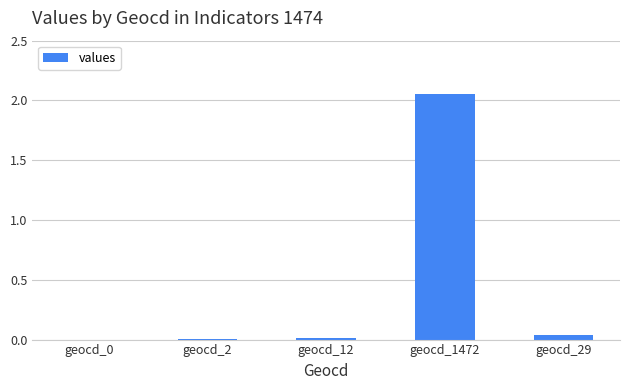

Count the number of categories in the chart.

5